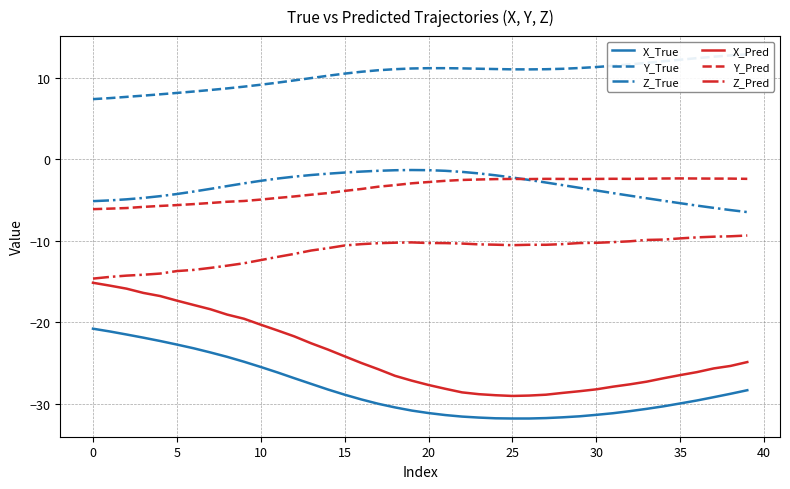

Which series has the largest range (max minus min)?

X_Pred